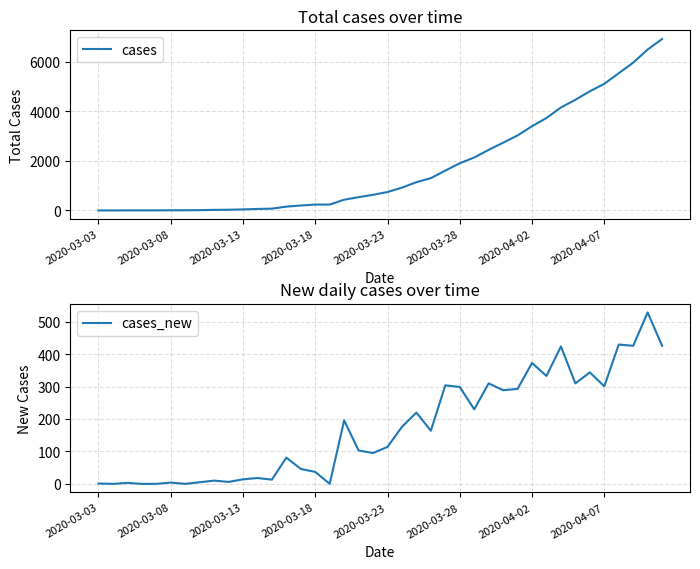

The value of cases at 21 is 1332. True or false?

False